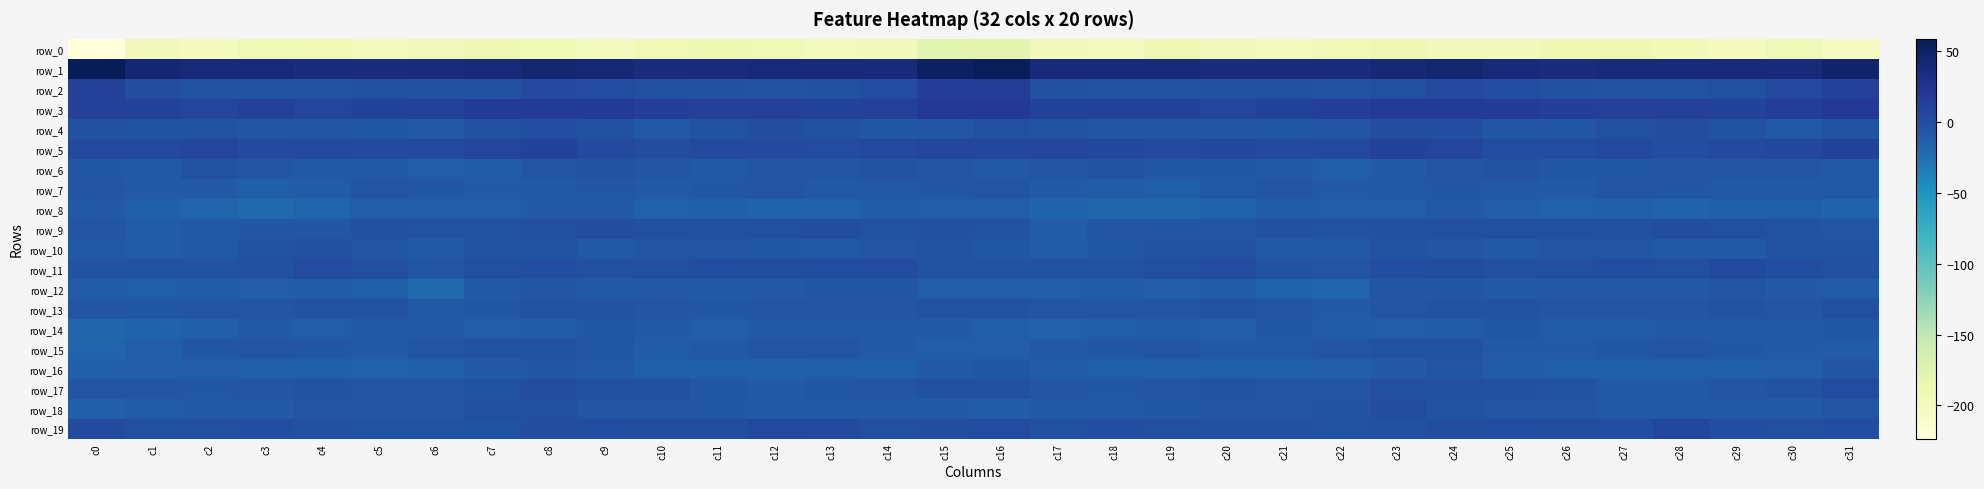

What is the highest value of the row_0 series?

-178.4